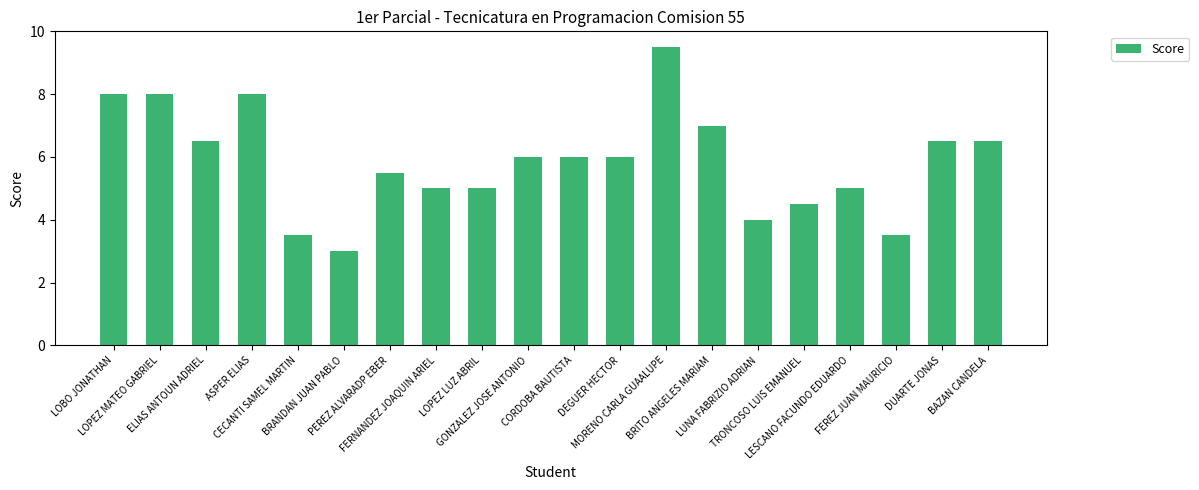

What is the smallest value displayed?

3.0